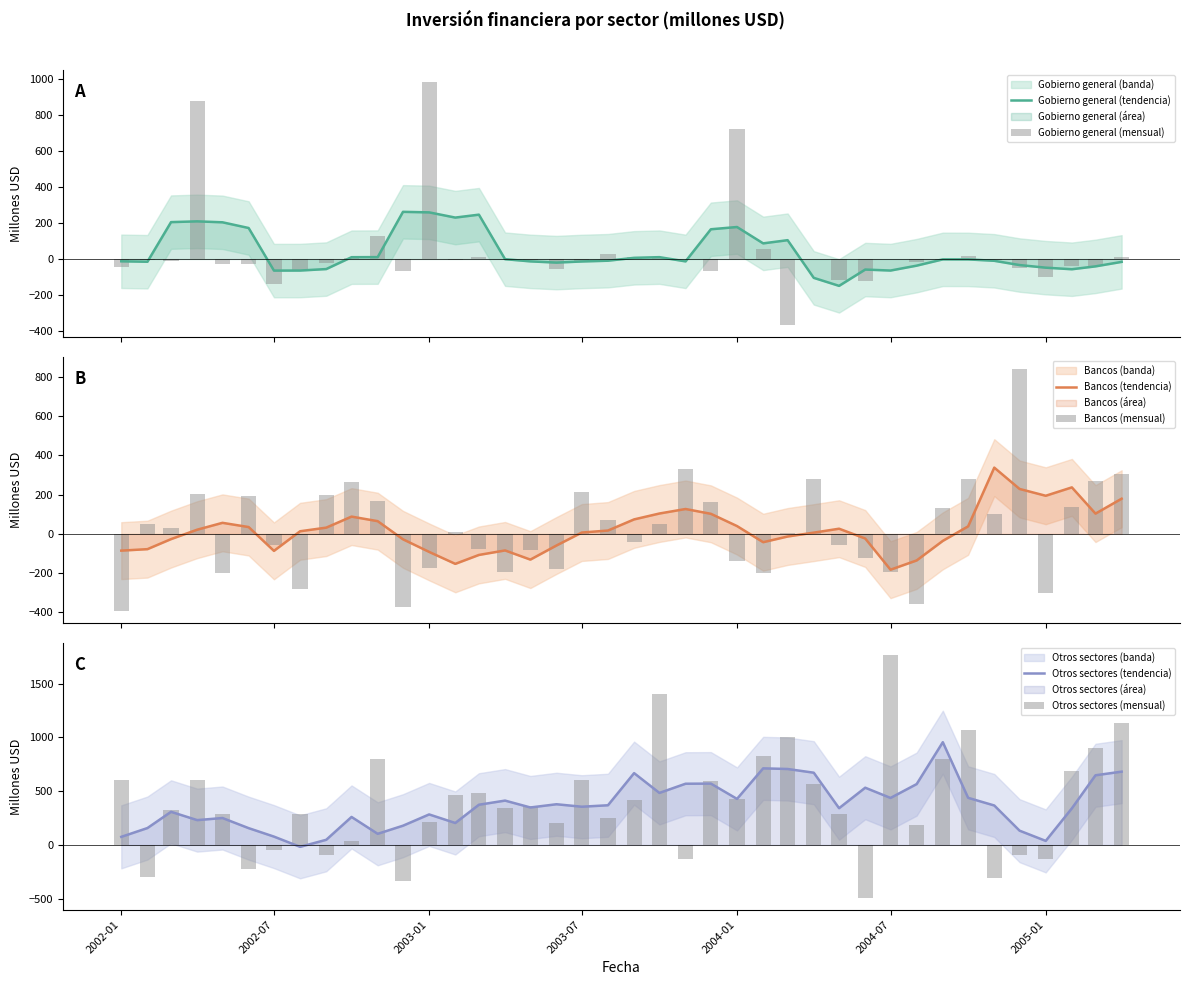

Count the number of categories in the chart.

40